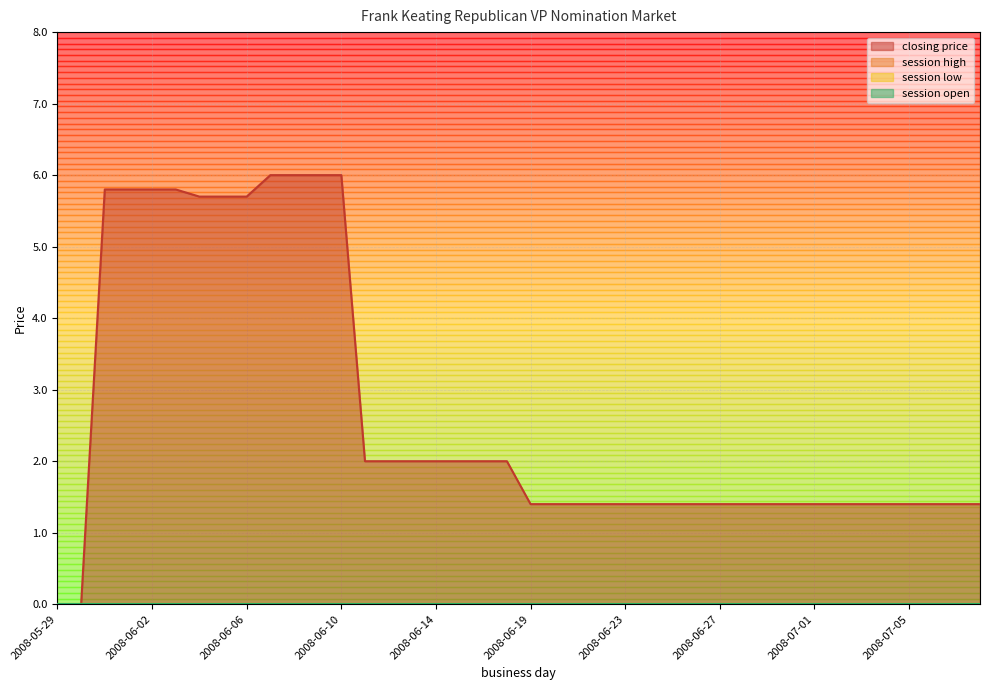

Does the chart have visible grid lines?

Yes